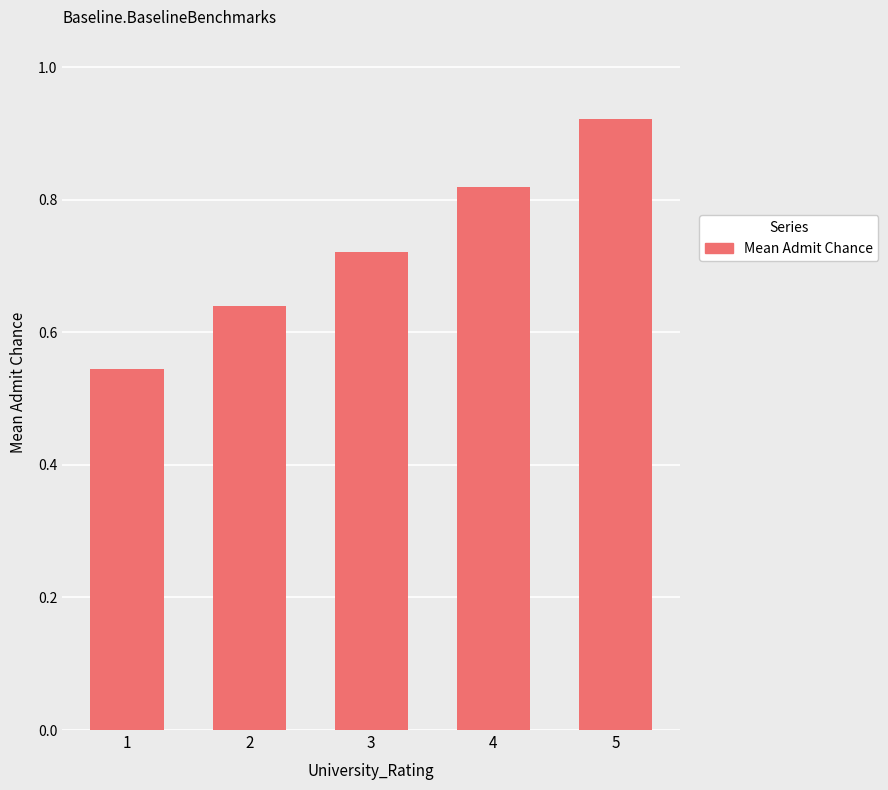

What is the difference between the second highest and minimum values?

0.3